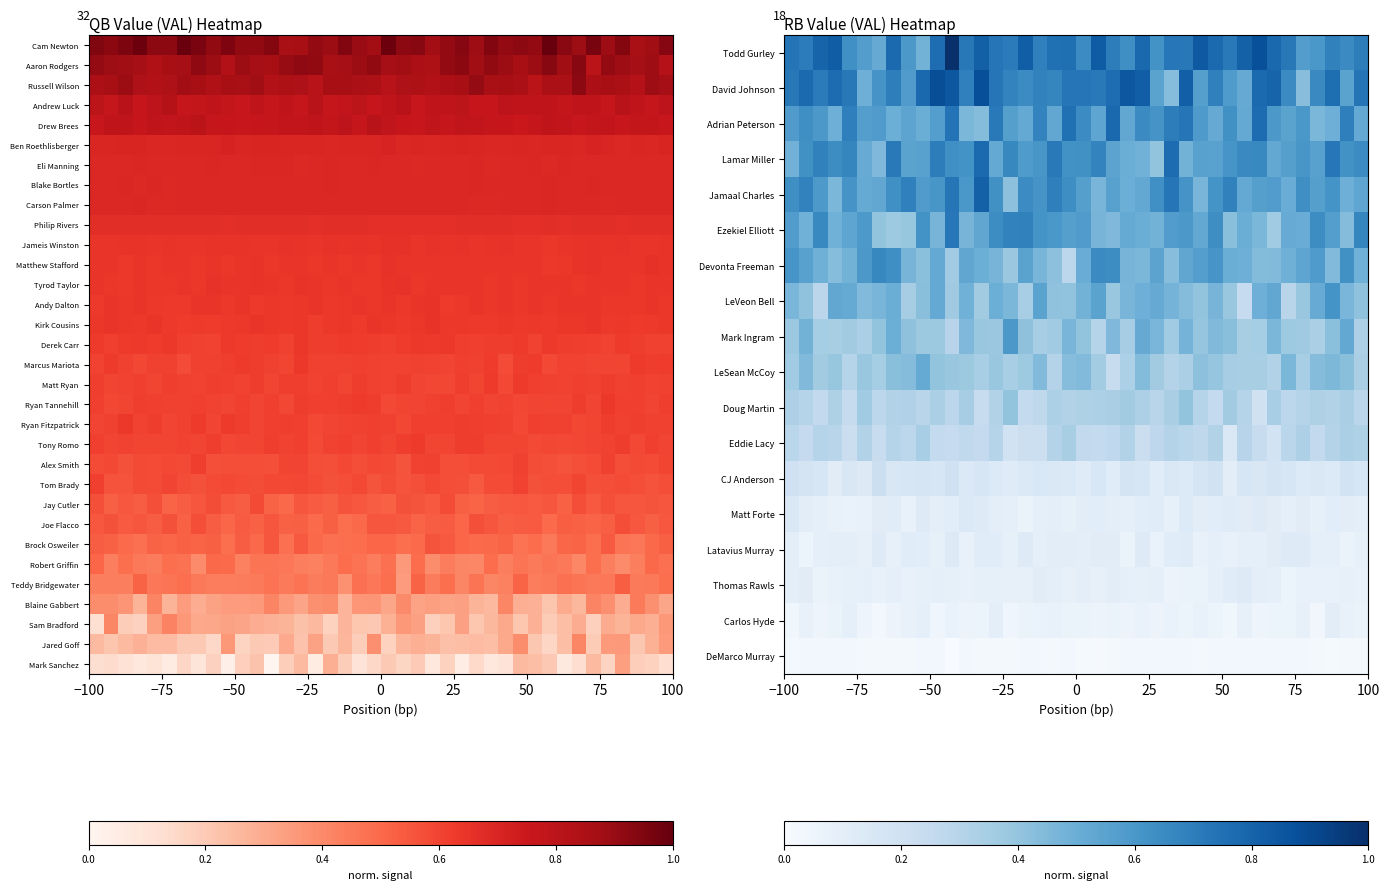

What is the maximum value for Eddie Lacy?

0.3